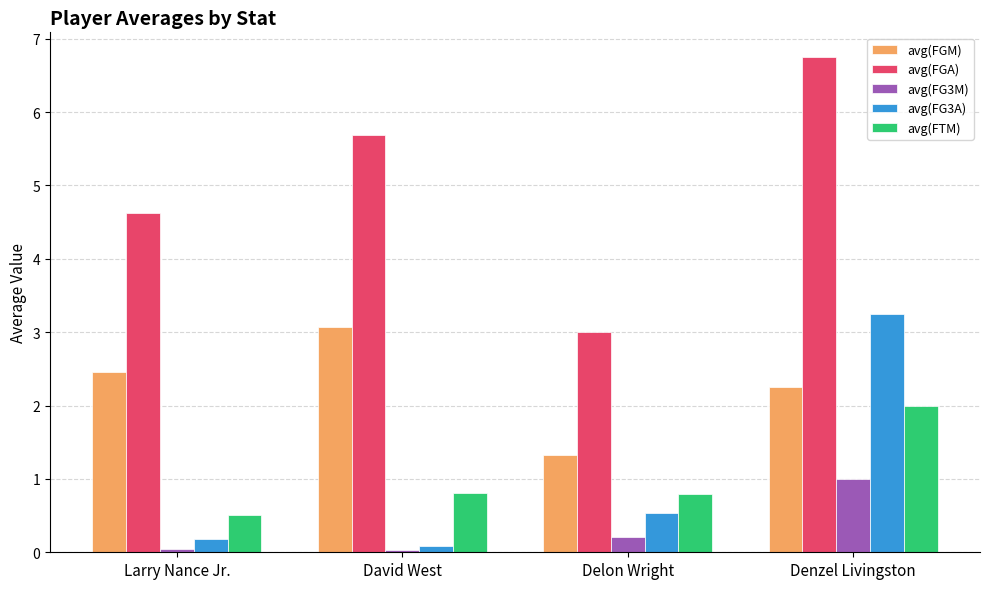

What is the difference between the second highest and second lowest values in the avg(FG3M) series?

0.2